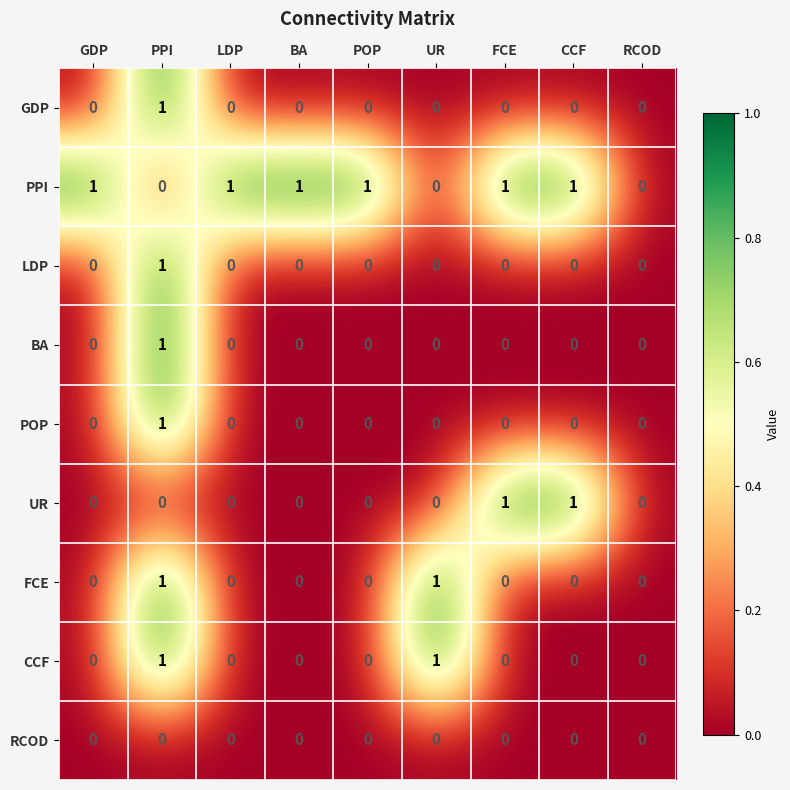

The LDP series shows 0 at BA. True or false?

True